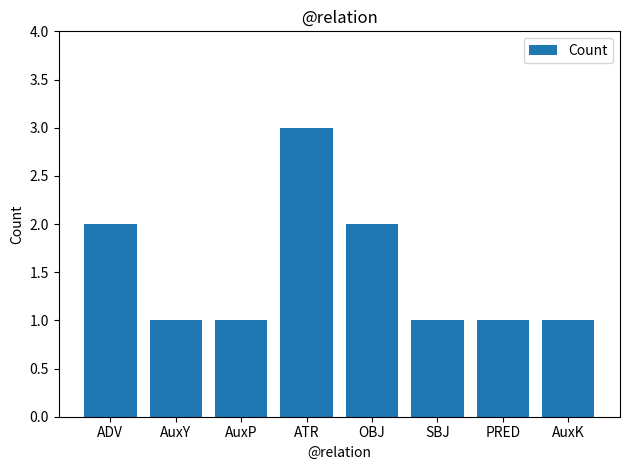

The value at AuxK is 1. True or false?

True